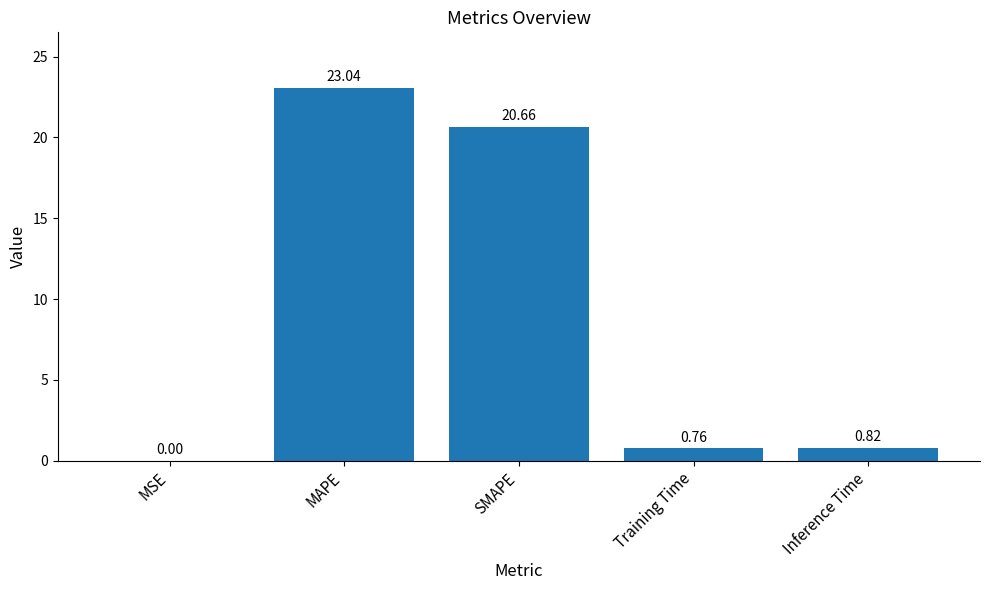

What is the sum of the values at SMAPE and MAPE?

43.7